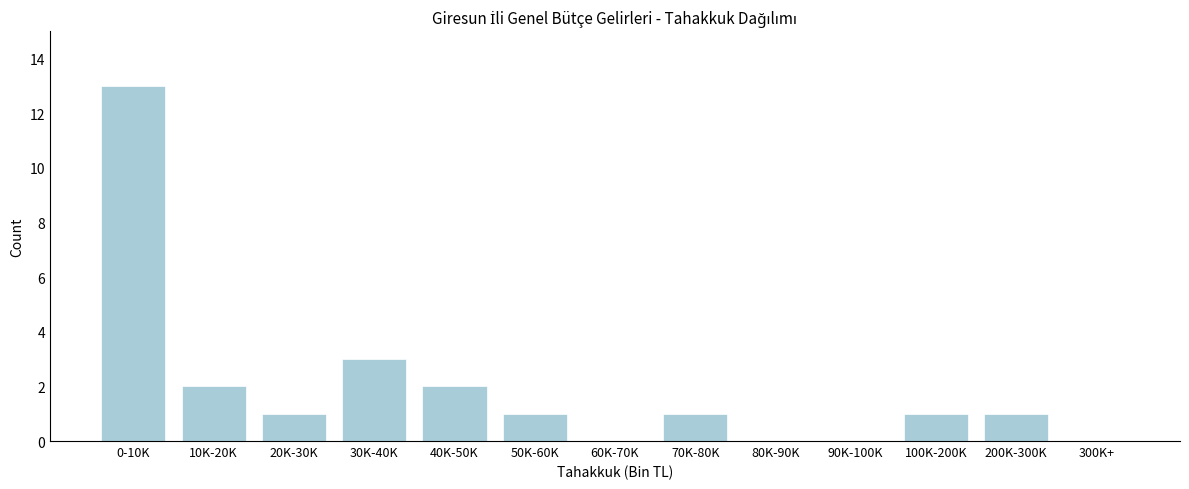

Reading left to right, extract all data points from this chart.

0-10K=13	10K-20K=2	20K-30K=1	30K-40K=3	40K-50K=2	50K-60K=1	60K-70K=0	70K-80K=1	80K-90K=0	90K-100K=0	100K-200K=1	200K-300K=1	300K+=0